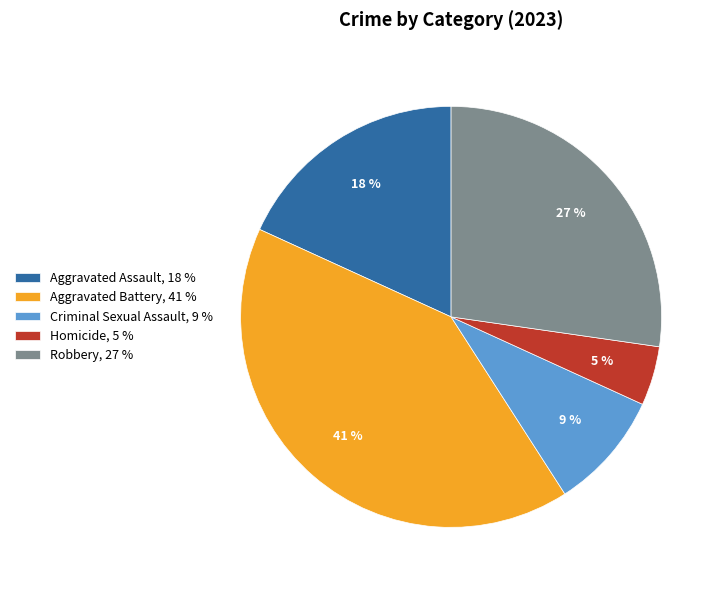

True or false: Aggravated Assault accounts for 18% of the total.

True